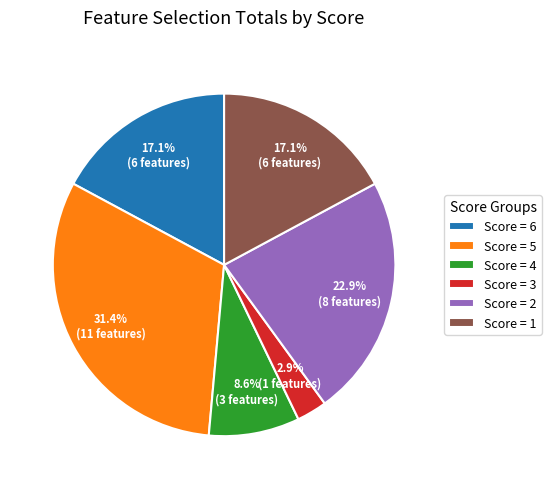

Is there a majority slice in this chart?

No